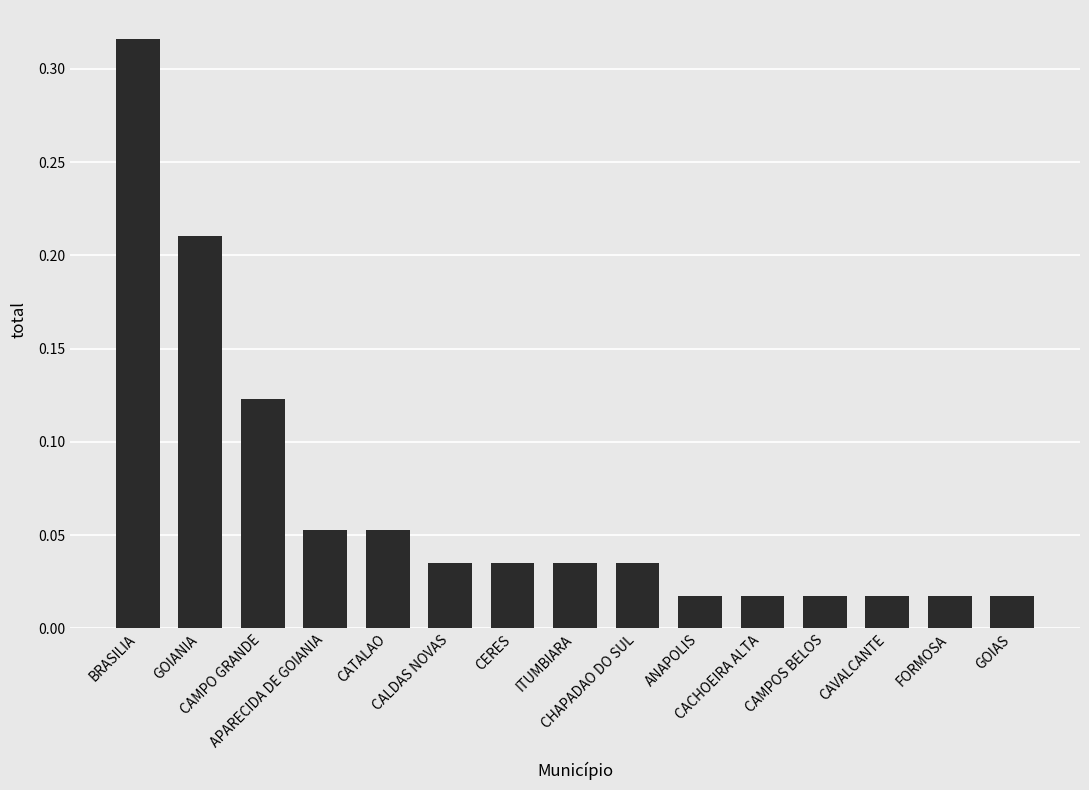

What is the sum of all values?

1.0